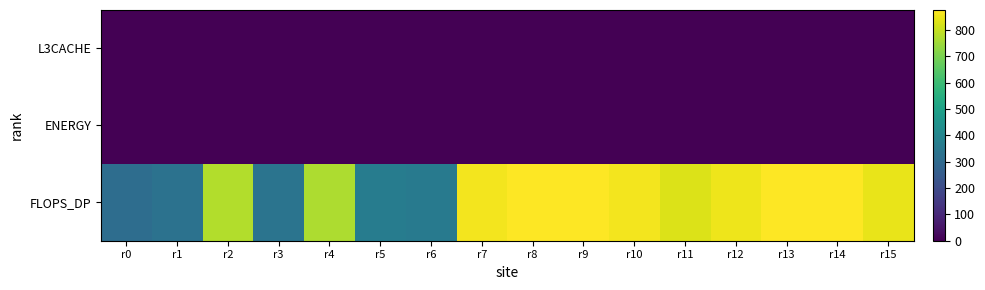

What is the difference between the highest and lowest values at r11?

829.9